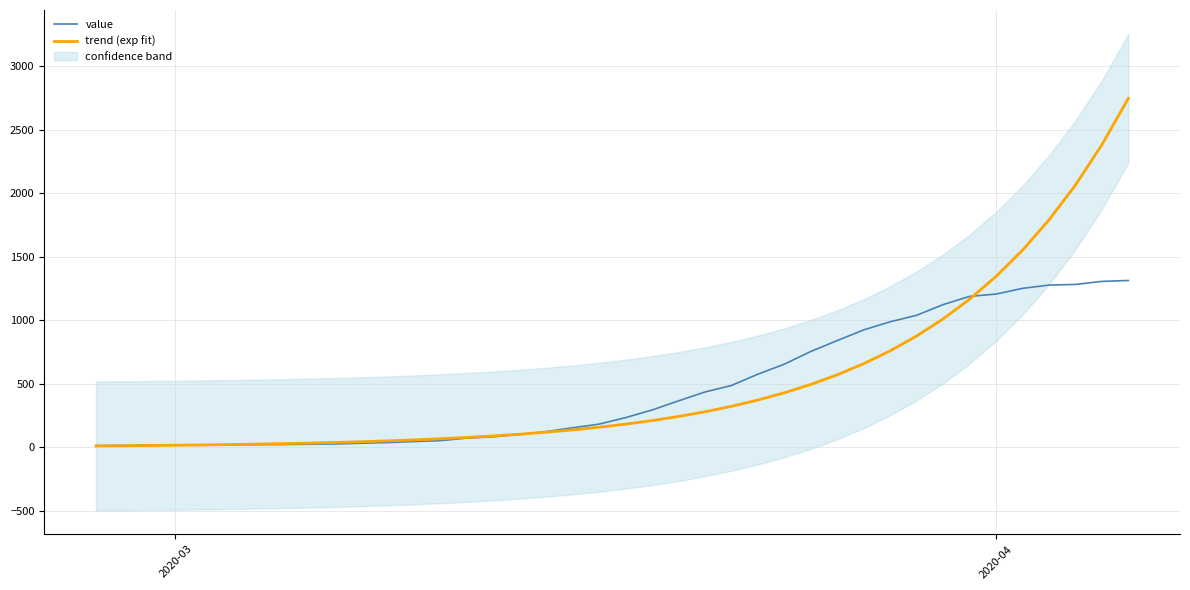

Does the chart have visible grid lines?

Yes